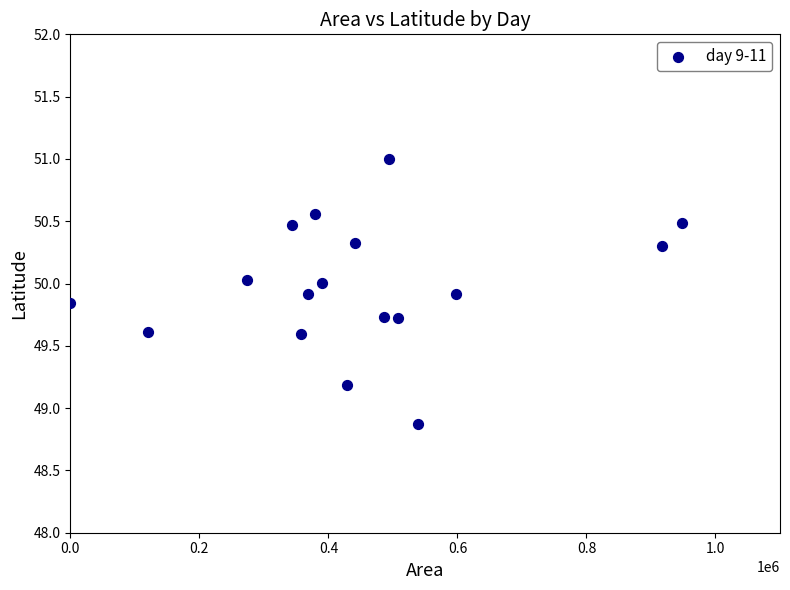

What is the range of Y values (max minus min)?

2.1